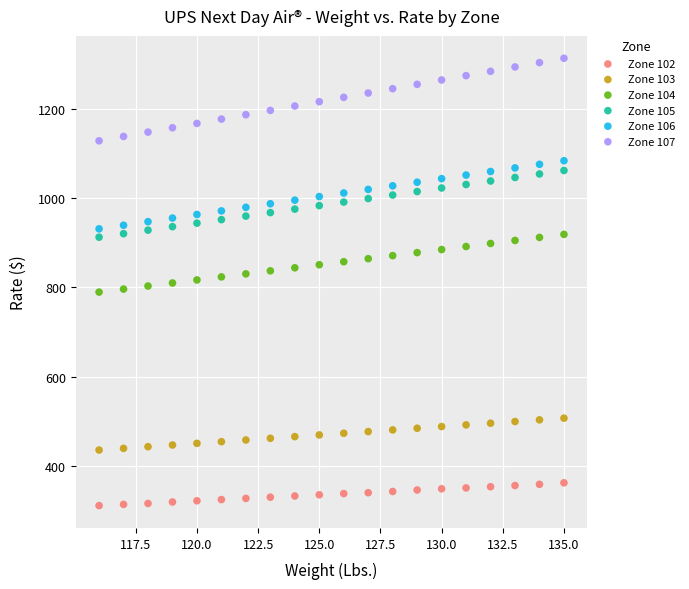

What are all the series names shown in the legend?

Zone 102, Zone 103, Zone 104, Zone 105, Zone 106, Zone 107